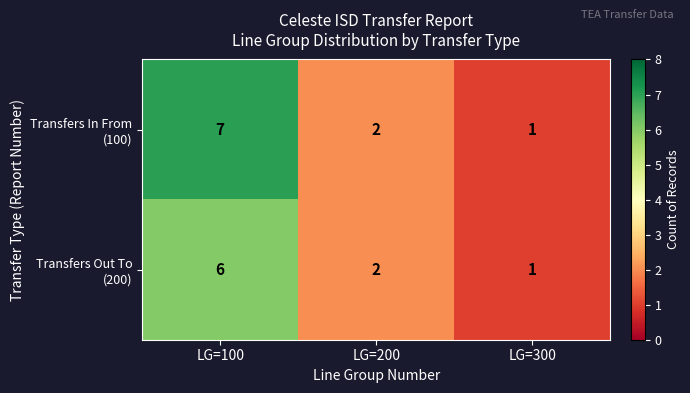

What is the total value across all series at LG=100?

13